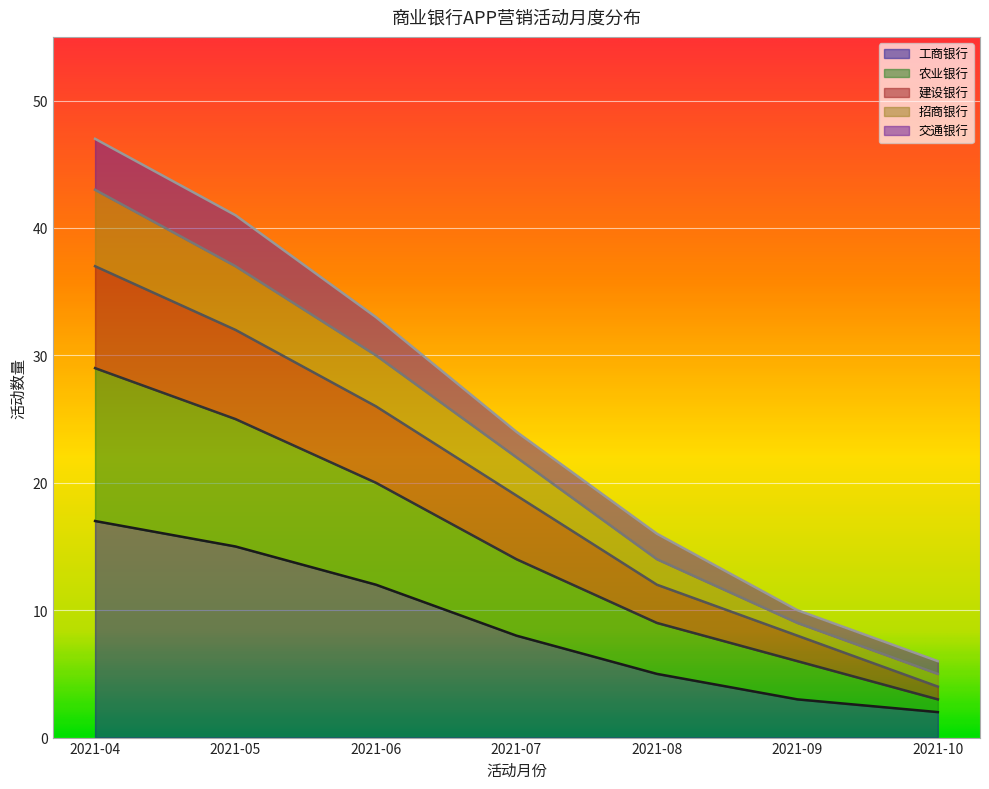

What is the highest value of the 工商银行 series?

17